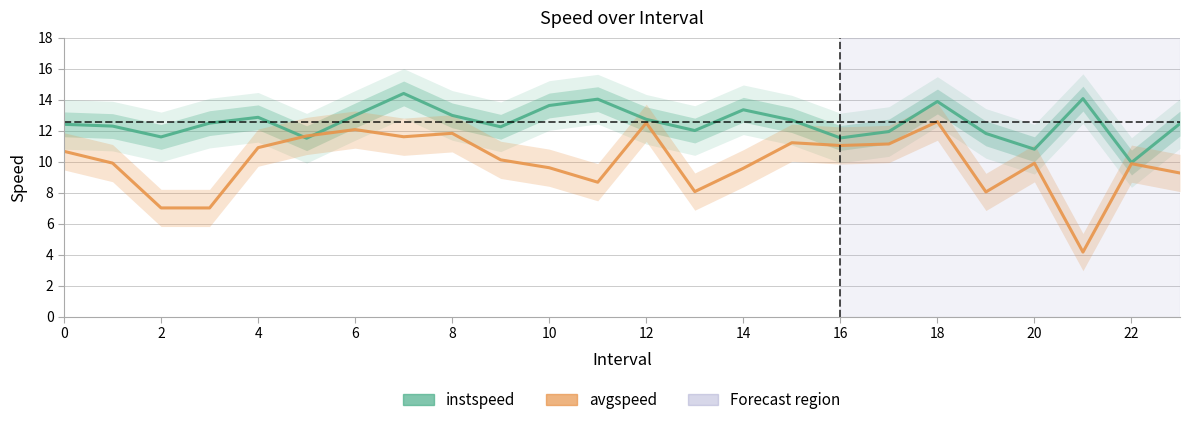

What is the minimum value for avgspeed?

4.2